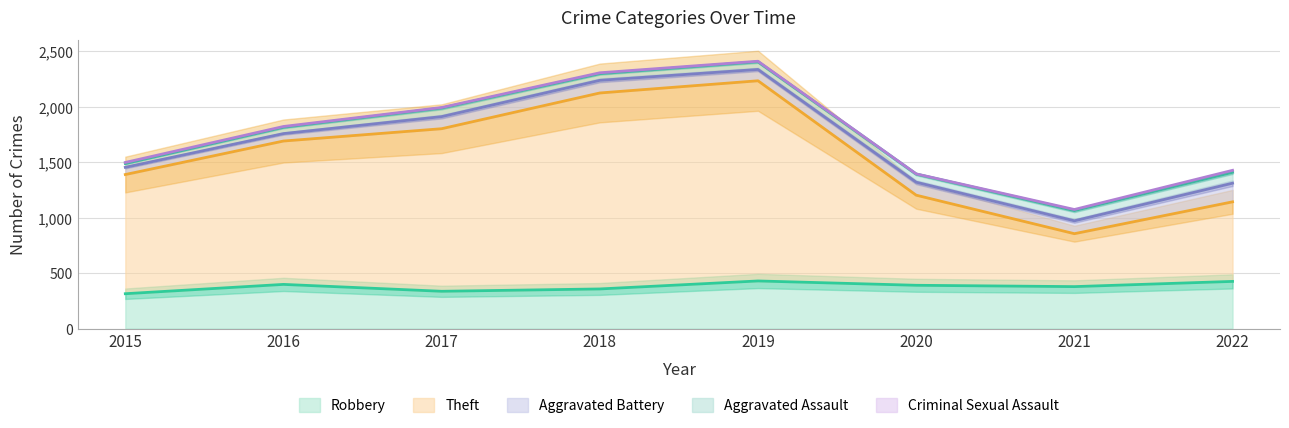

True or false: Theft and Aggravated Assault intersect in this chart.

False